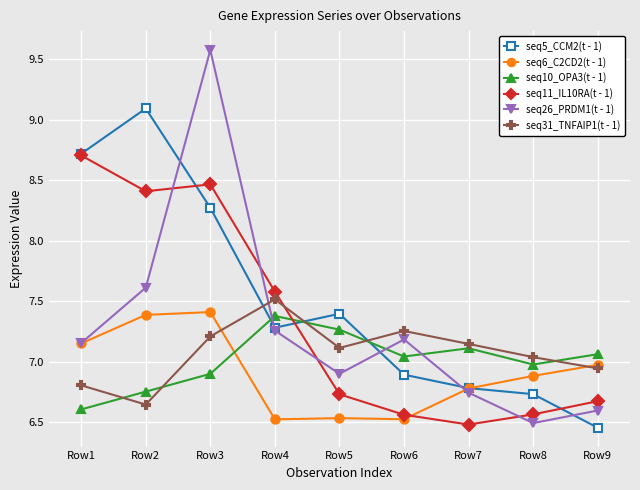

What is the value of the seq5_CCM2(t - 1) point at the 5th from the left?

7.4